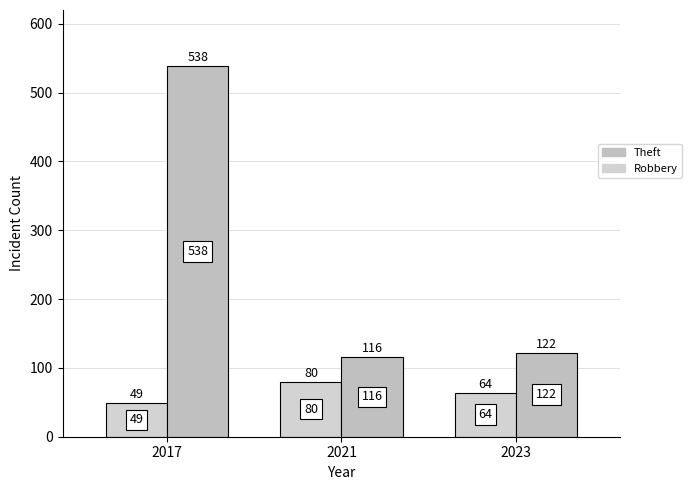

Which category has the lowest value in the Robbery series?

2017